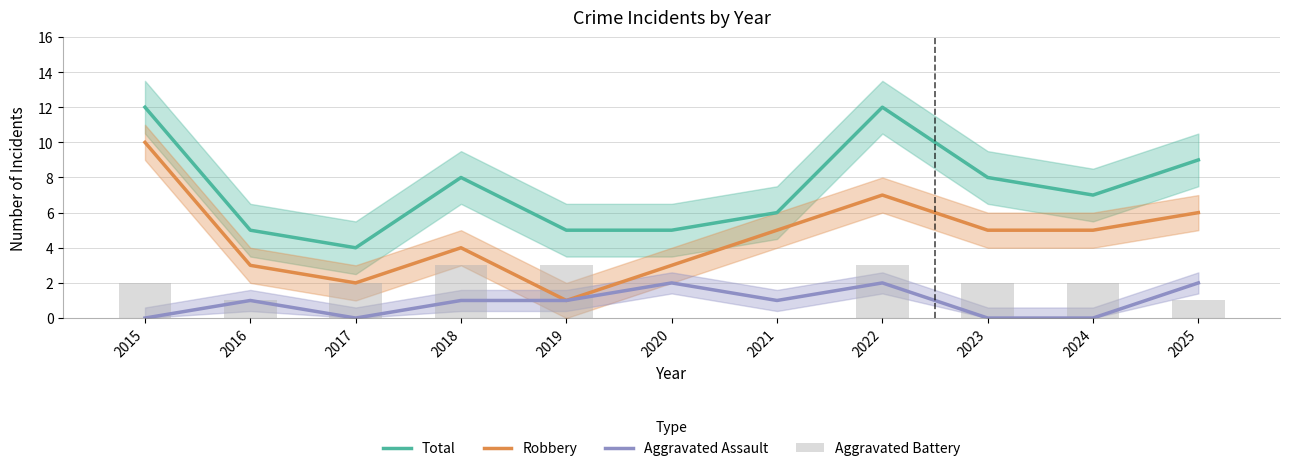

Is the value of Total at 2020 greater than the value of Aggravated Battery at 2024?

Yes